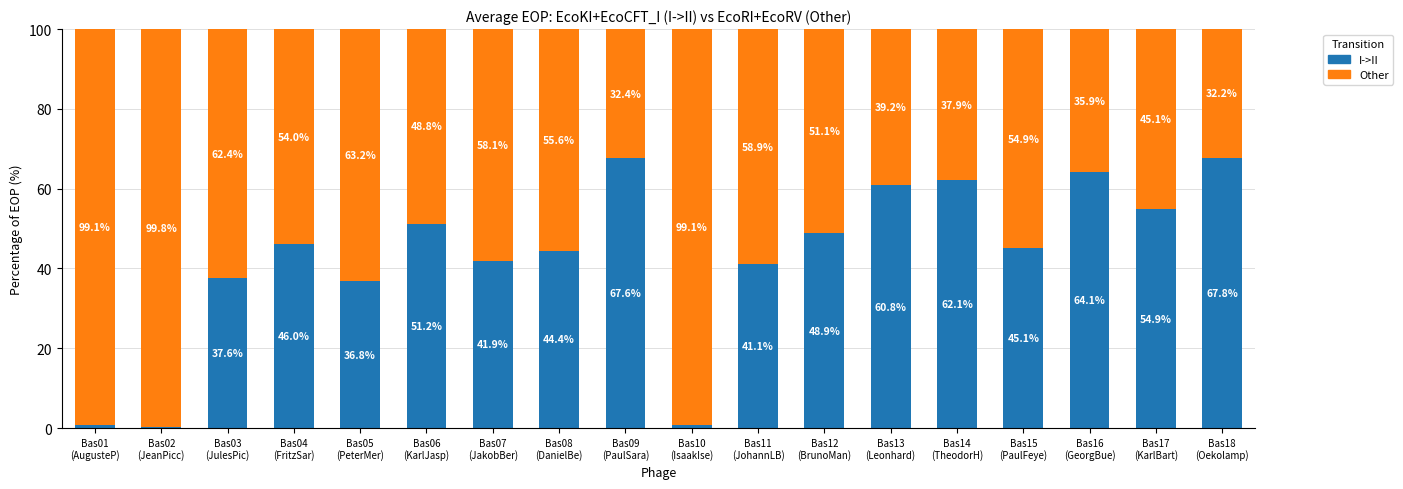

Does the chart contain stacked bars?

Yes